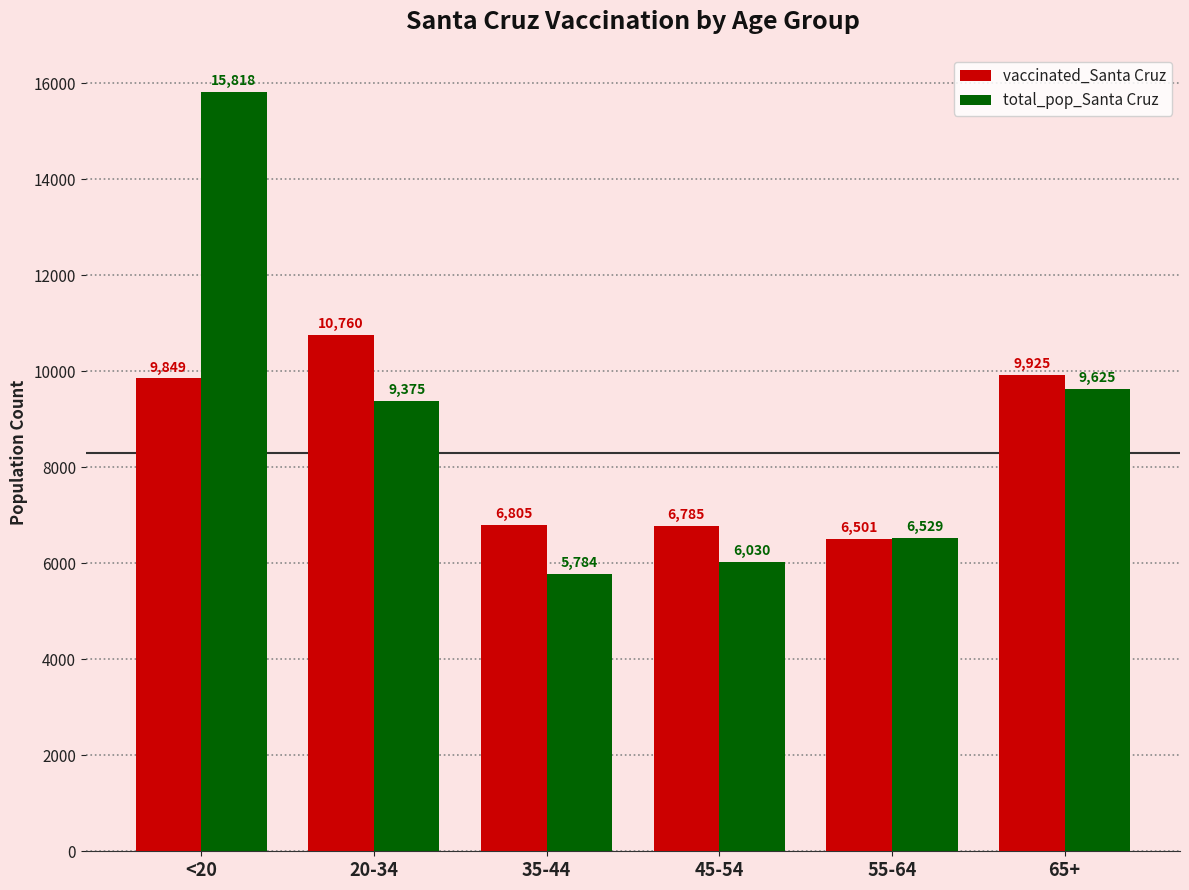

At which label does total_pop_Santa Cruz reach its peak?

<20